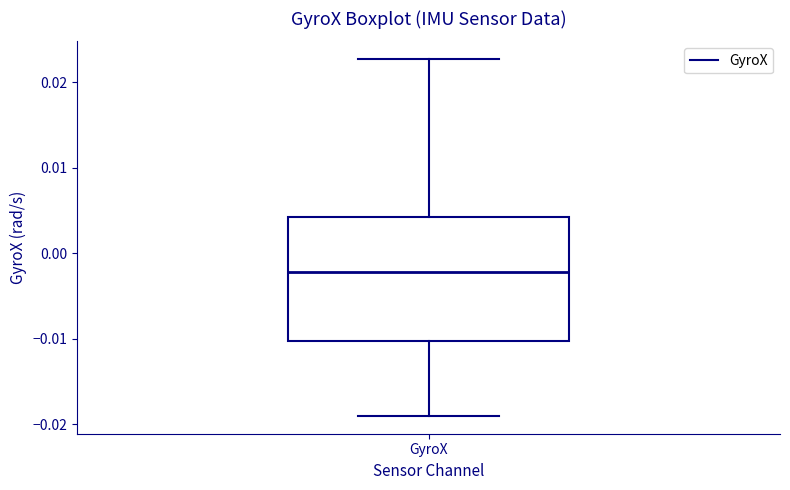

Transcribe this box plot: give where the median line is, the range the box spans, and where the two whiskers end, as read against the y-axis. The values are not printed on the chart, so give them approximately, as read against the axis.

median -0.002, box -0.010 to 0.004, whiskers -0.019 to 0.023